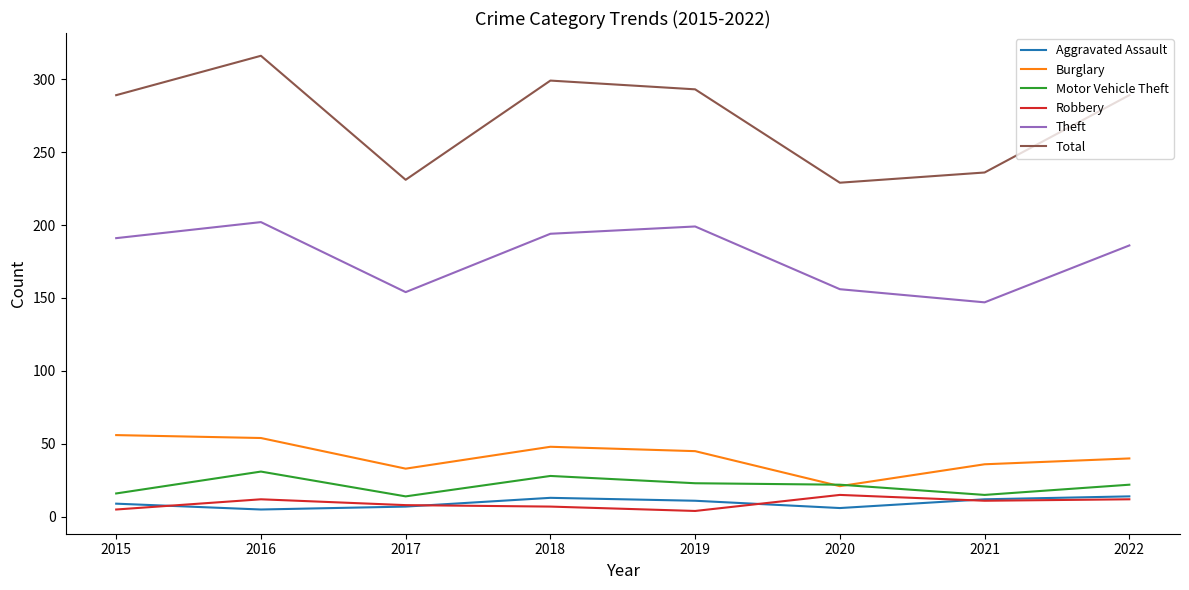

What are all the series names shown in the legend?

Aggravated Assault, Burglary, Motor Vehicle Theft, Robbery, Theft, Total